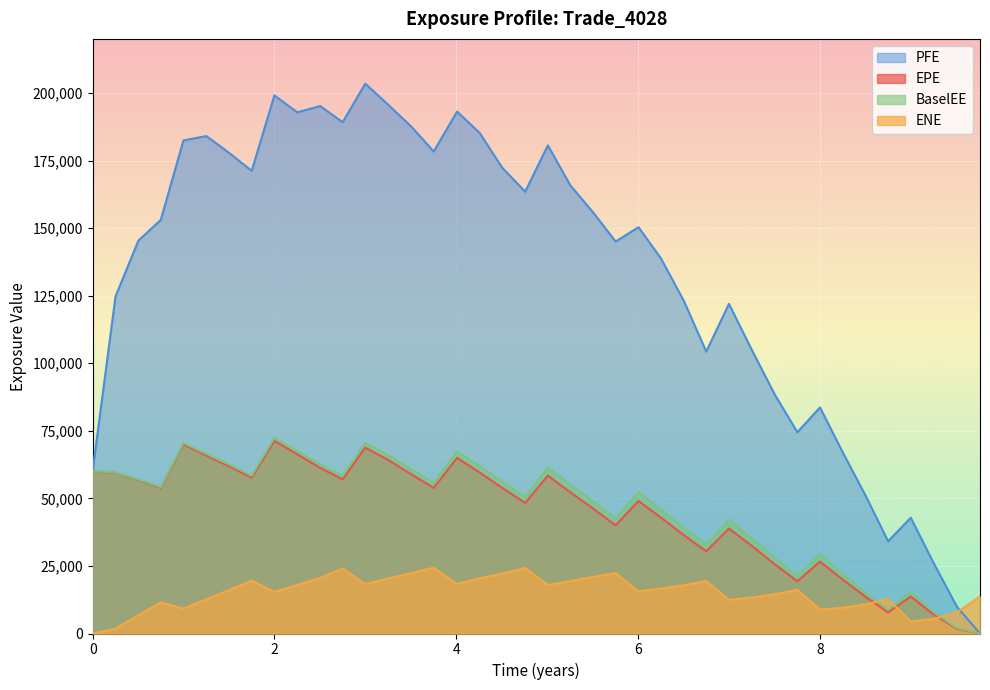

Which series has the largest range (max minus min)?

PFE